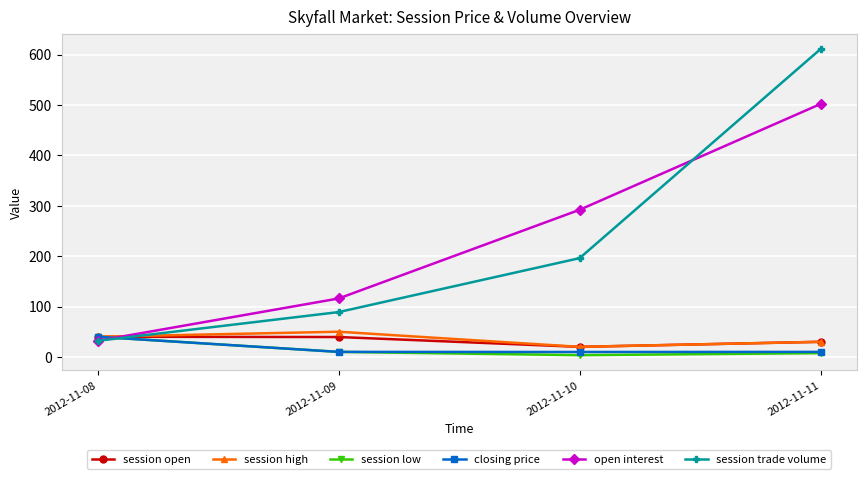

At which category does the chart reach its peak across all series?

2012-11-11